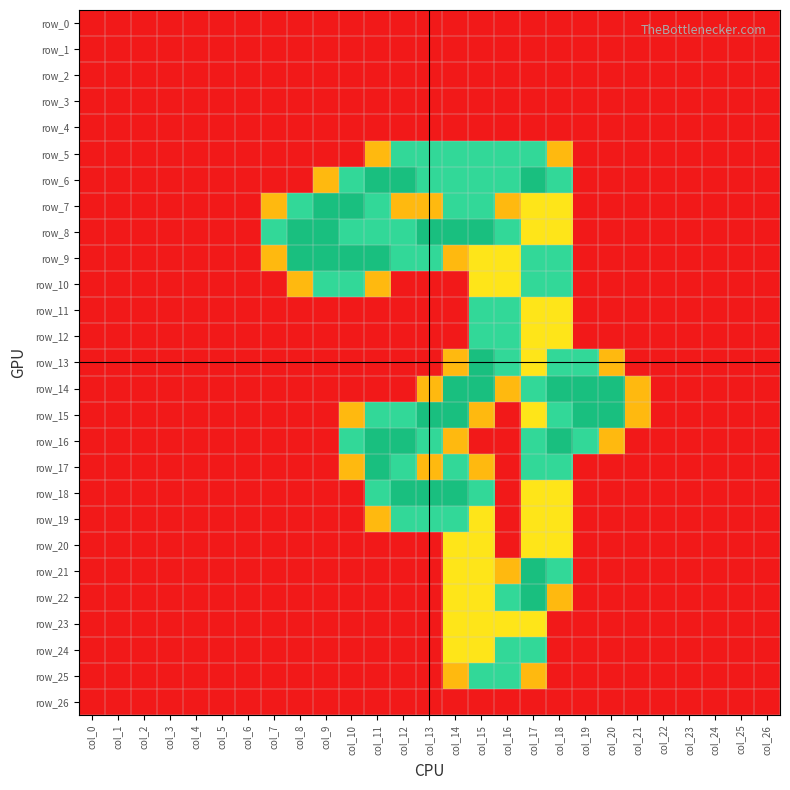

At which label does row_18 reach its minimum?

col_0